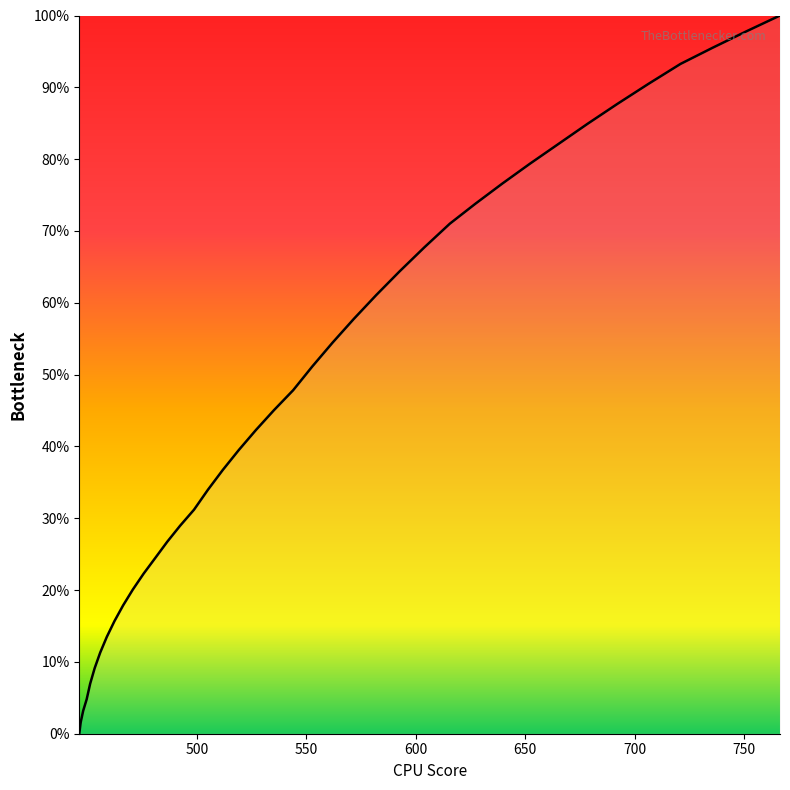

What is the difference between the maximum and minimum values?

100.0